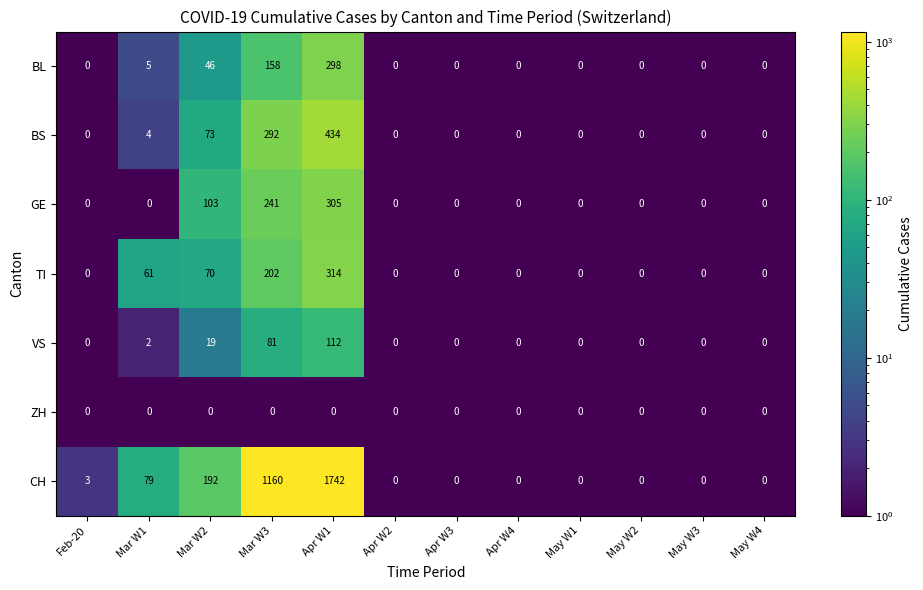

Where is GE nearest to the value 152?

Mar W2